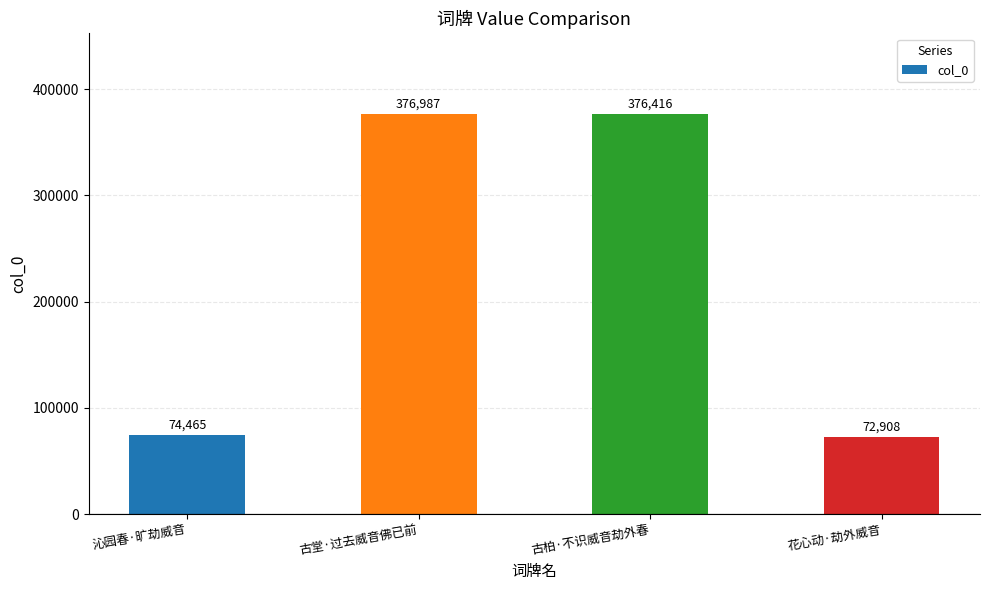

What is the label of the 4th bar from the left?

花心动·劫外威音